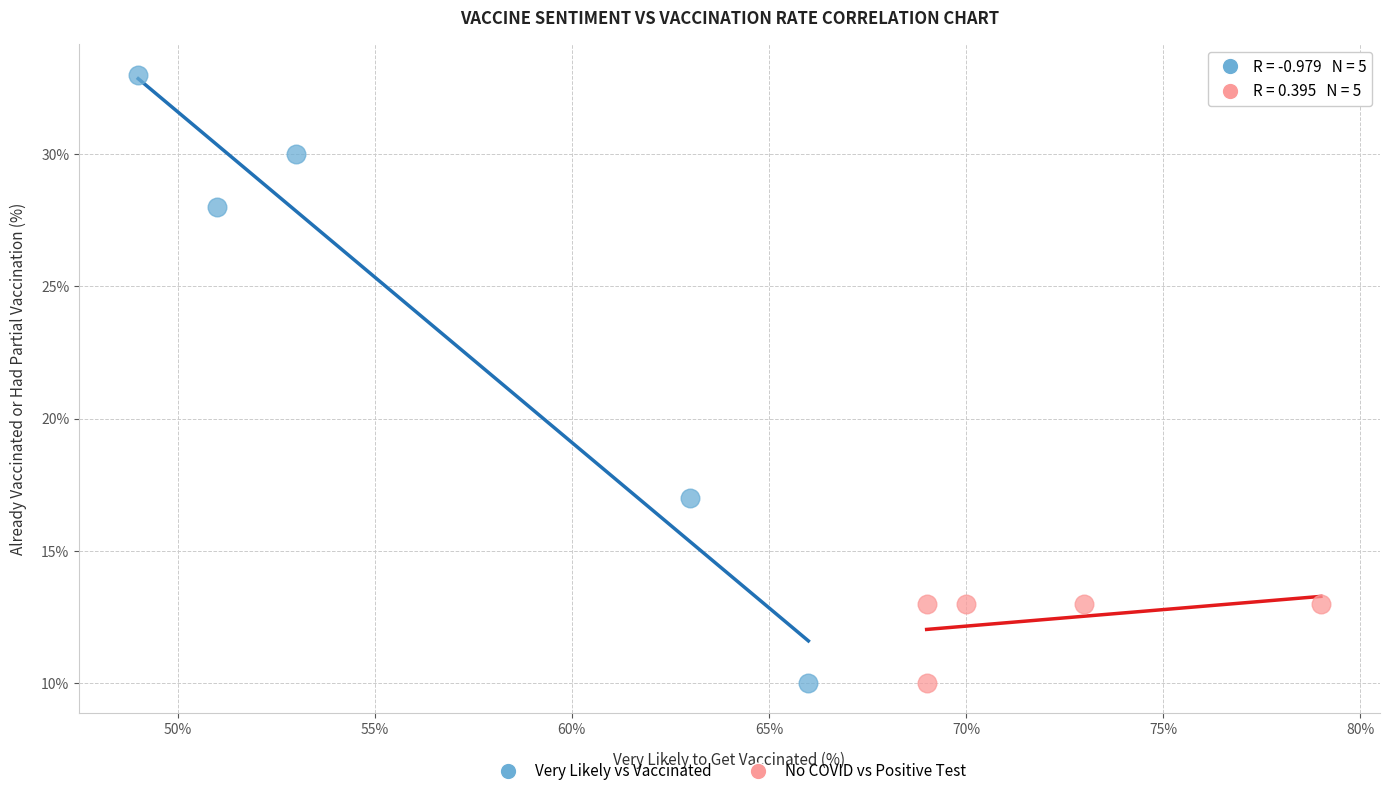

Which series contains the highest Y value?

Very Likely vs Vaccinated